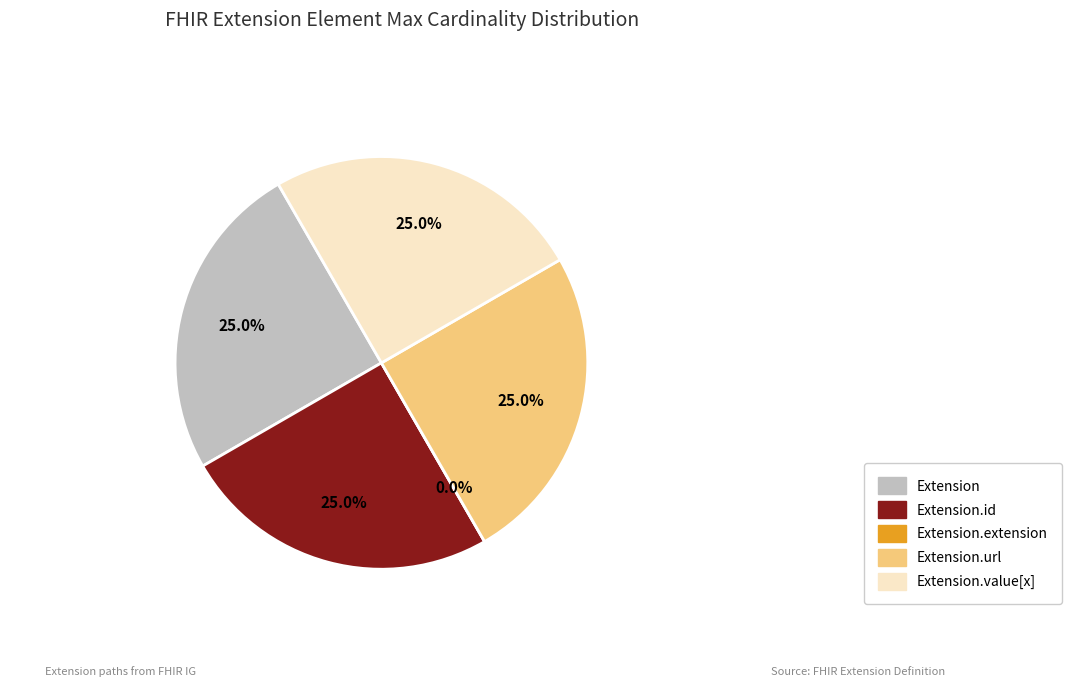

Rank the categories by value from lowest to highest.

Extension.extension, Extension, Extension.id, Extension.url, Extension.value[x]